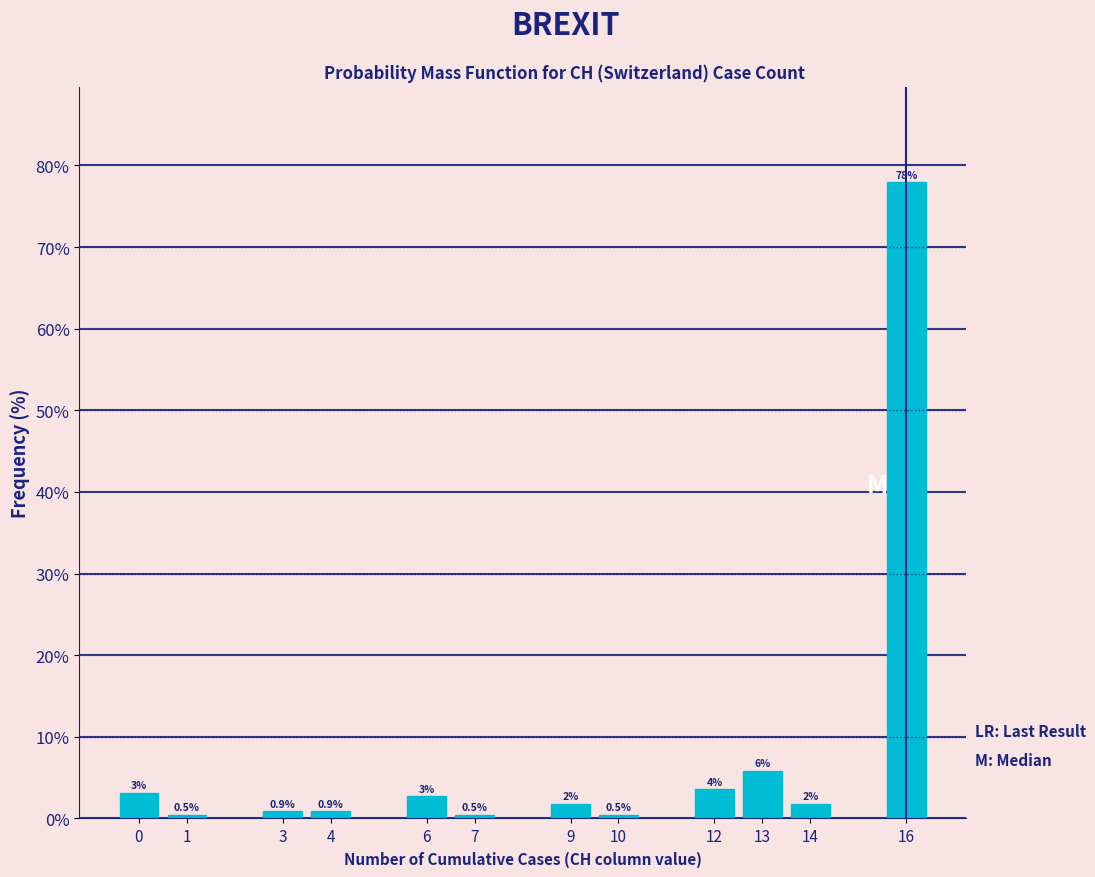

True or false: the data shows 77.9 at 16.

True